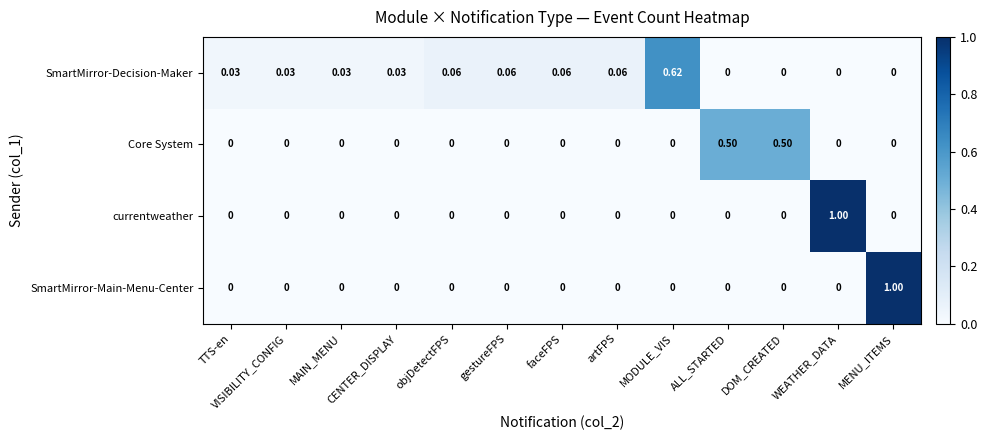

How many categories are shown in the chart?

13